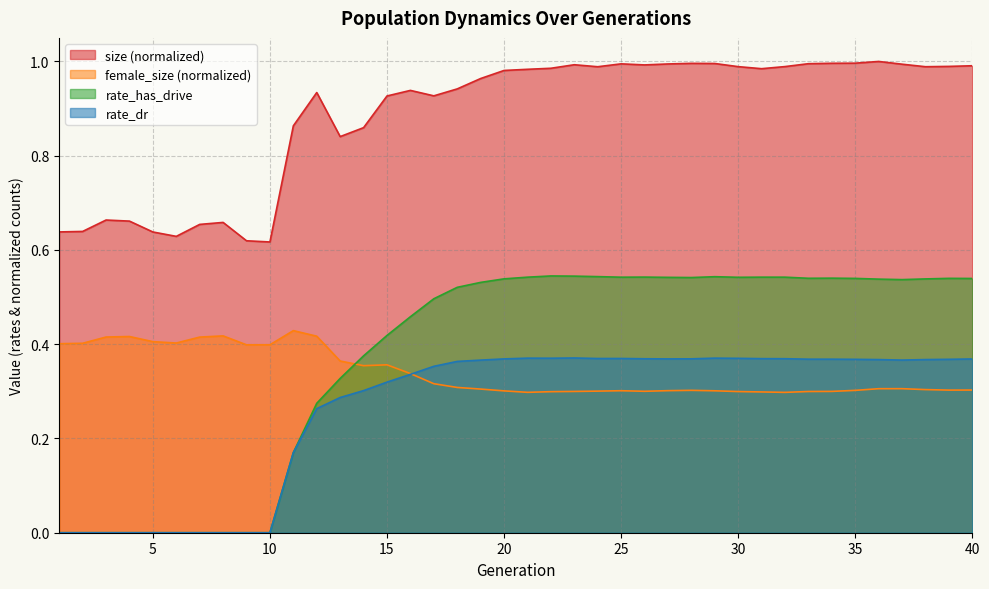

What is the approximate value of female_size at 30?

0.3